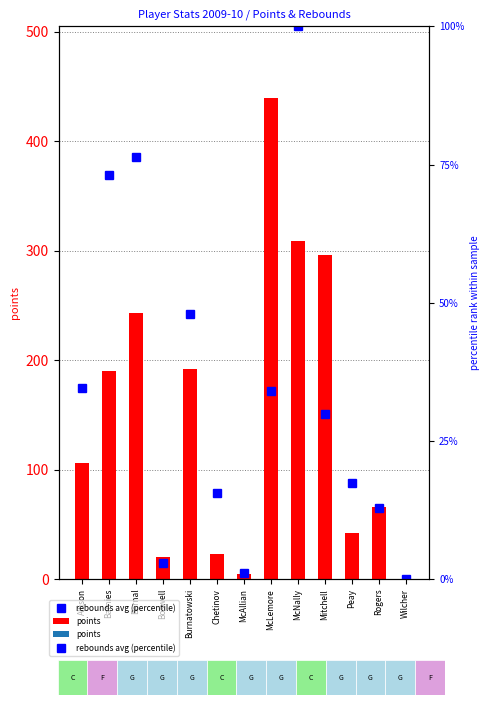

Are the bars horizontal?

No